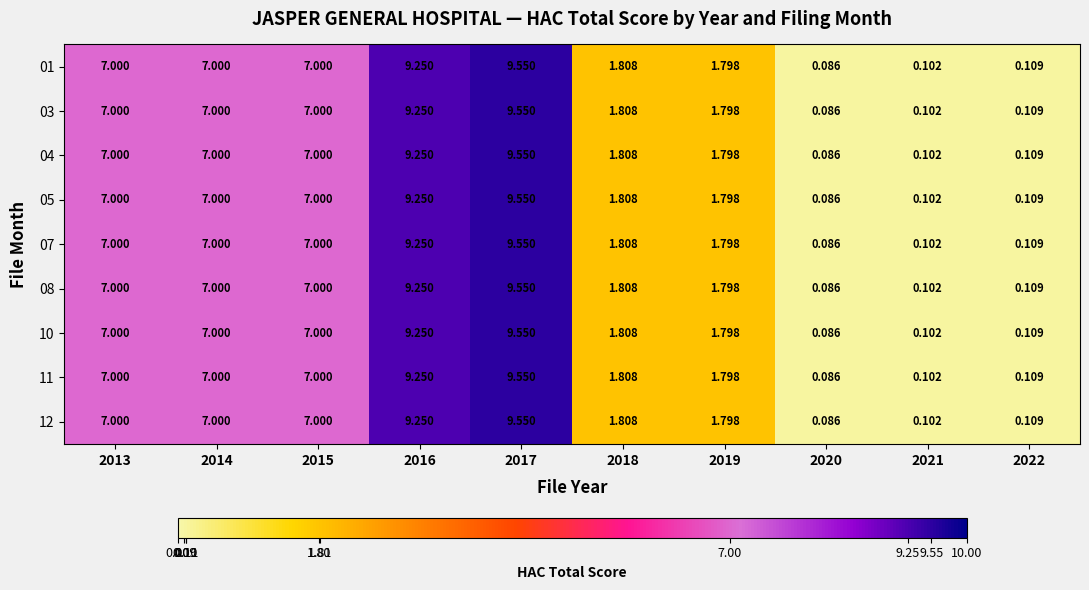

Is the value of 03 at 2018 greater than the value of 12 at 2014?

No